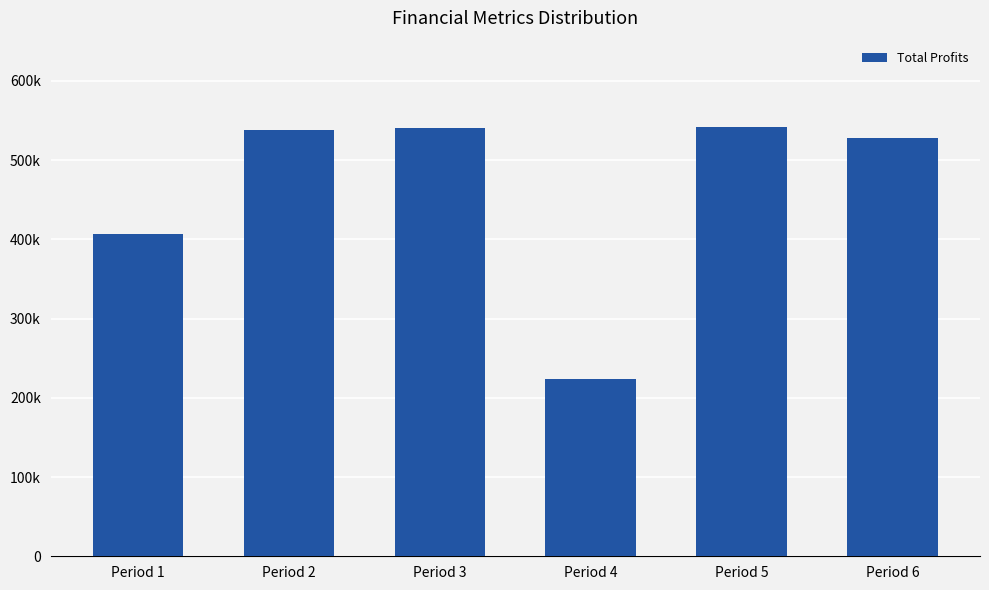

Reading left to right, what are all the values shown in this chart?

406566.4	538396.5	540501.5	223187.7	542314.4	527602.6